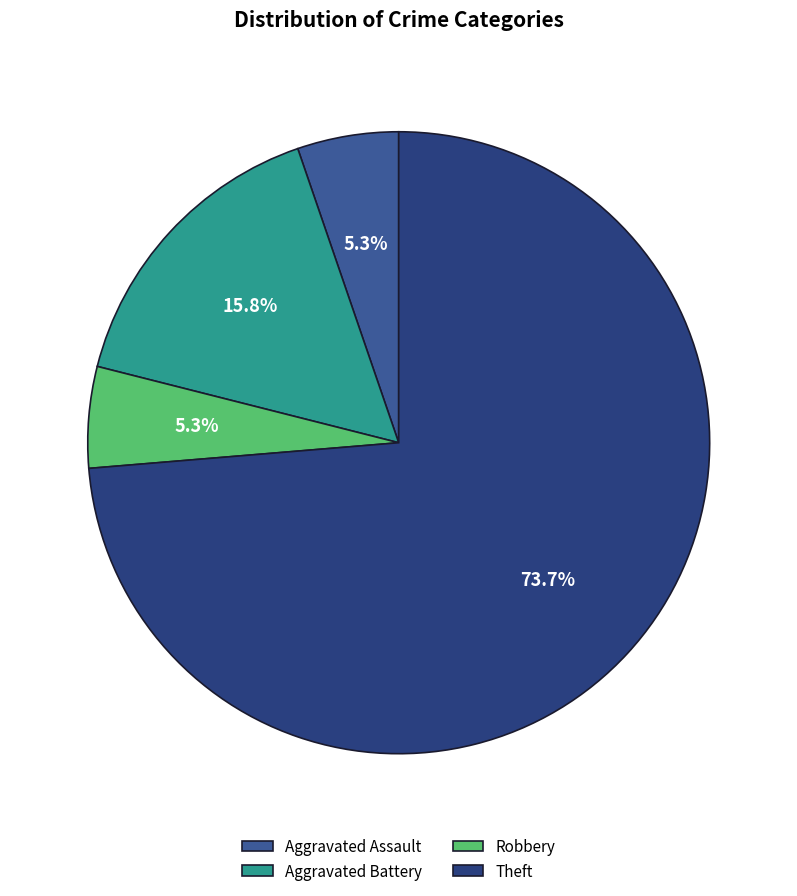

What is the largest slice in the pie chart?

Theft